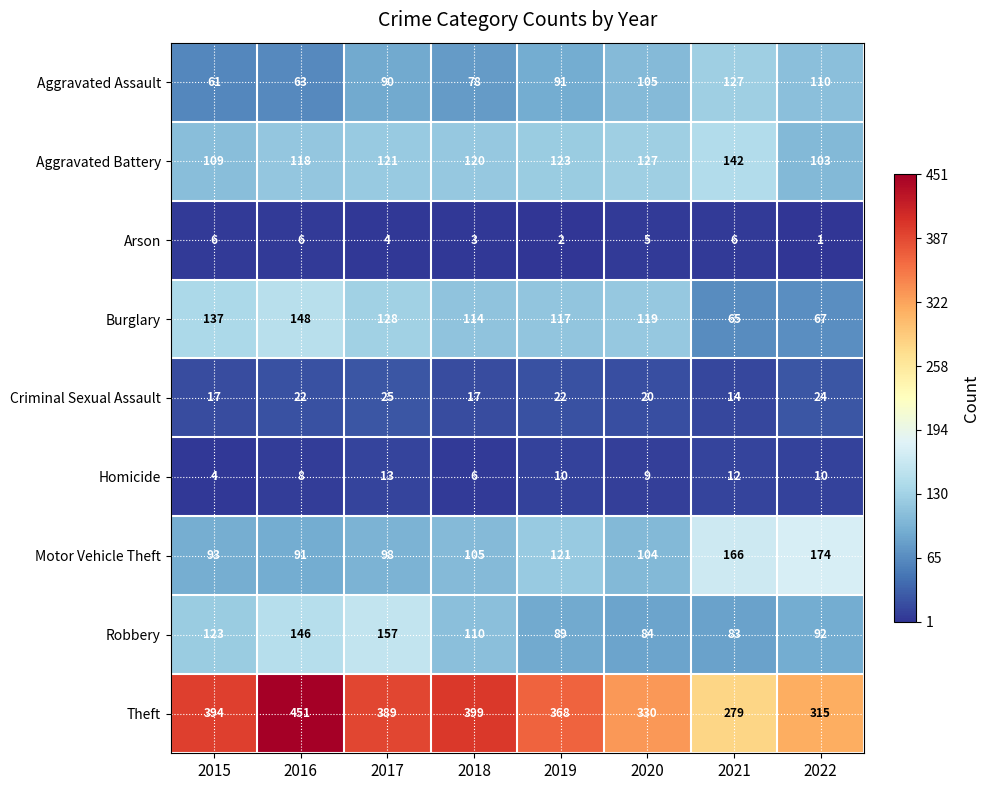

What is the approximate value of Burglary at 2017, to the nearest 10?

130